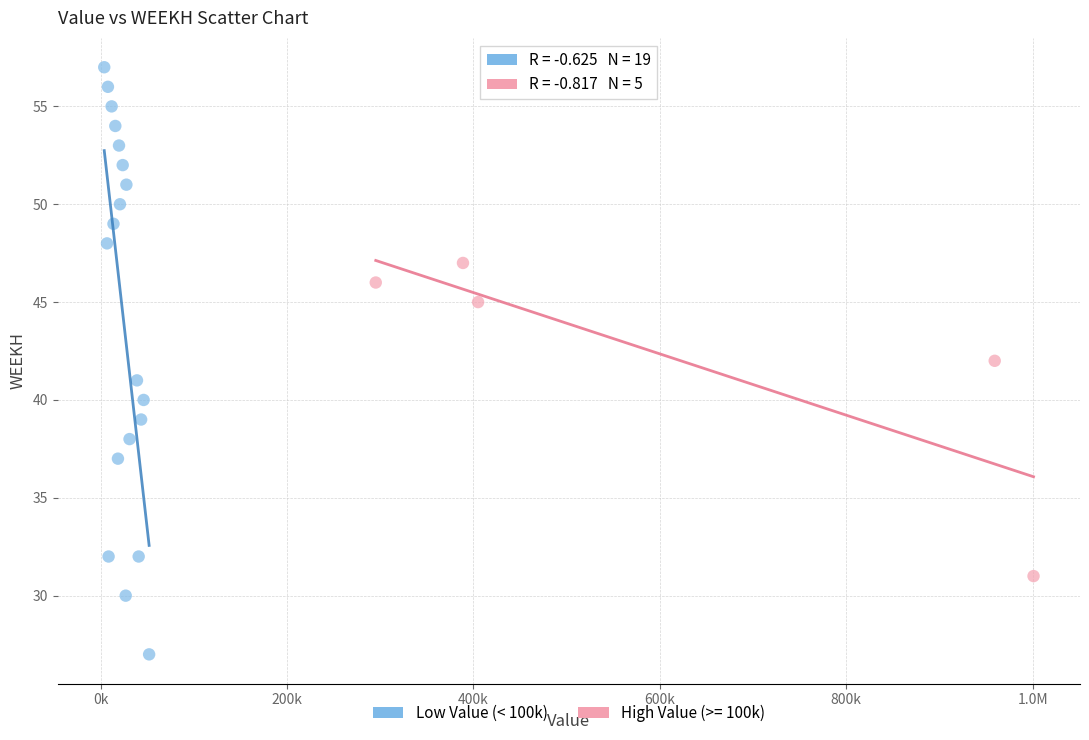

Which series has the largest Y range (max minus min)?

Low Value (< 100k)